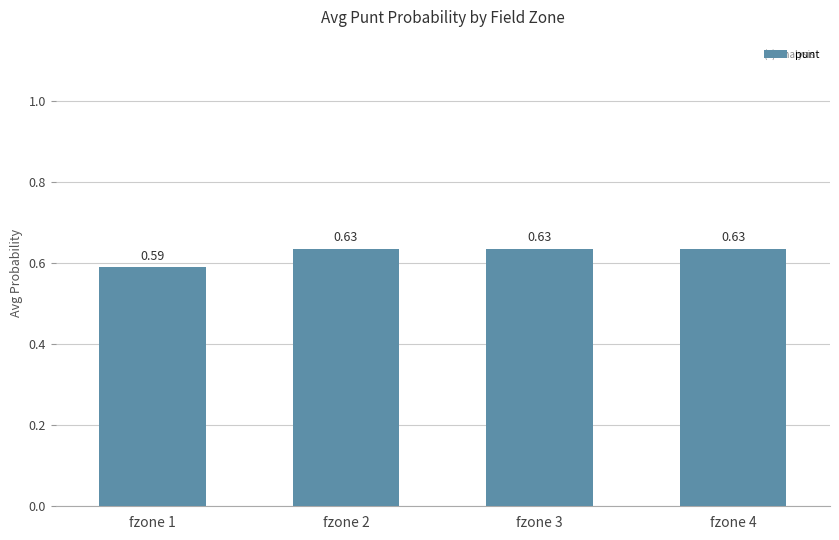

At which category does the chart reach its minimum across all series?

fzone 1